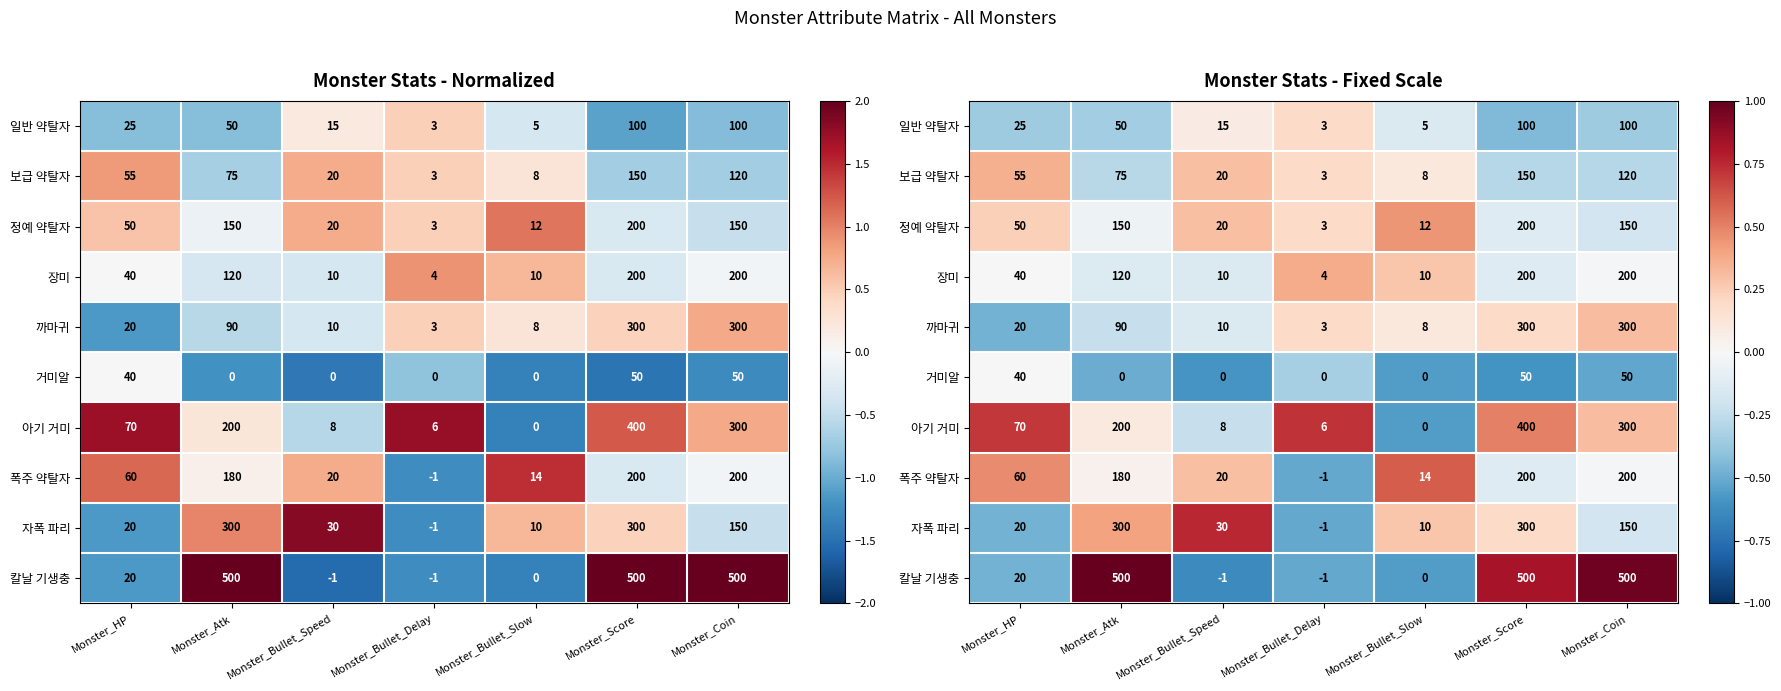

What is the approximate value of 칼날 기생충 at Monster_HP?

-0.5